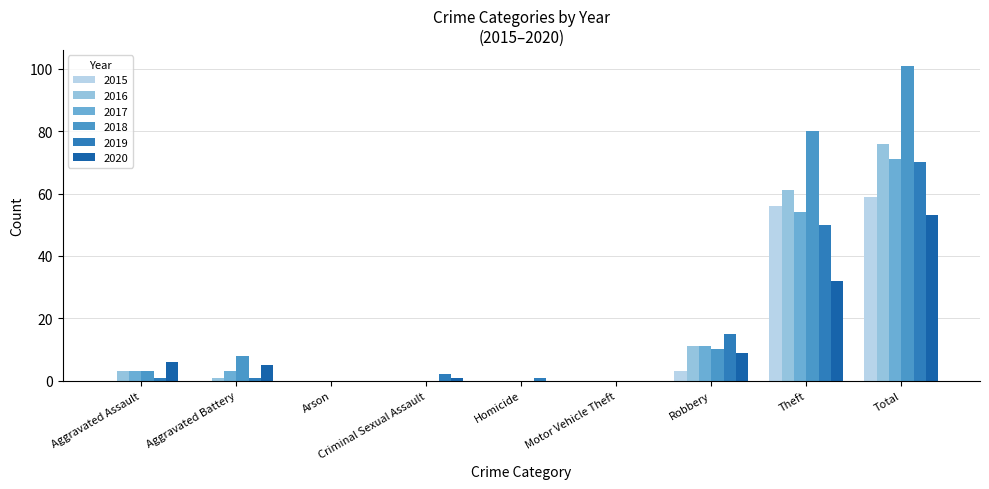

What is the total value across all series at Homicide?

1